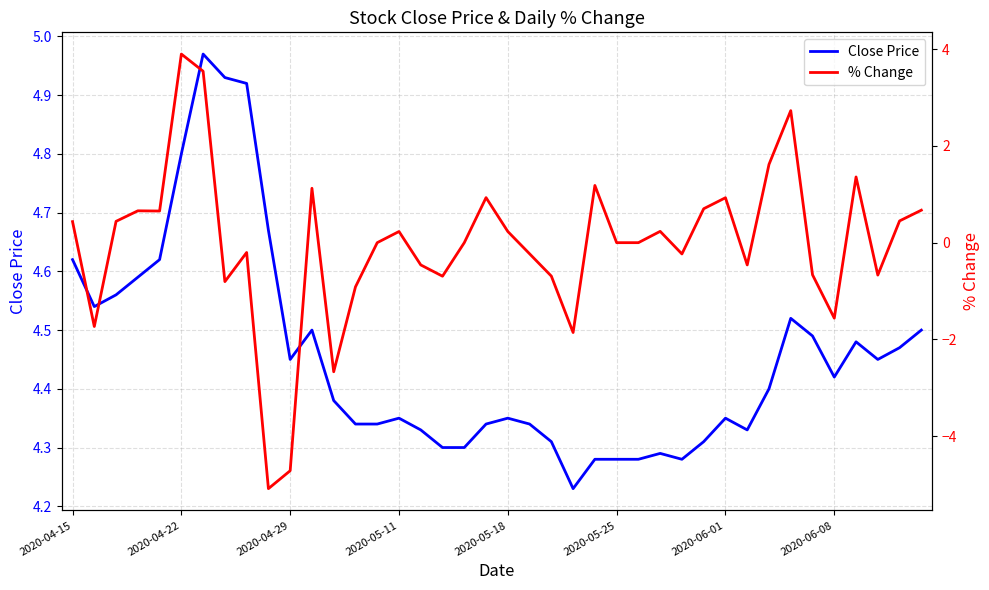

Which series has the widest spread of values?

% Change